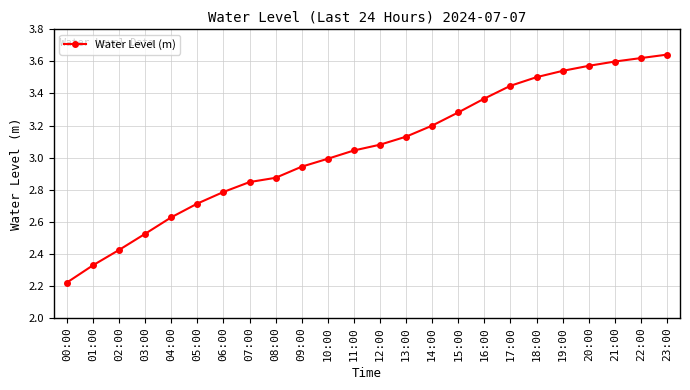

What is the difference between the maximum and minimum values?

1.4